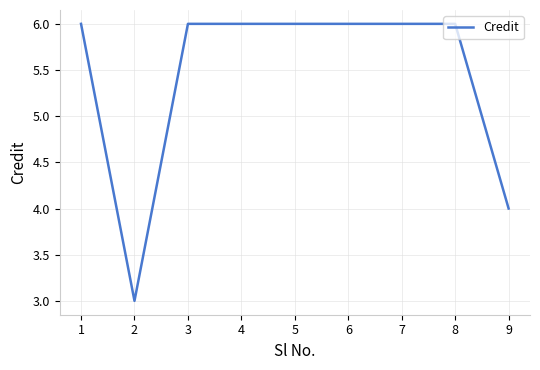

Reading left to right, what are all the values shown in this chart?

6	3	6	6	6	6	6	6	4